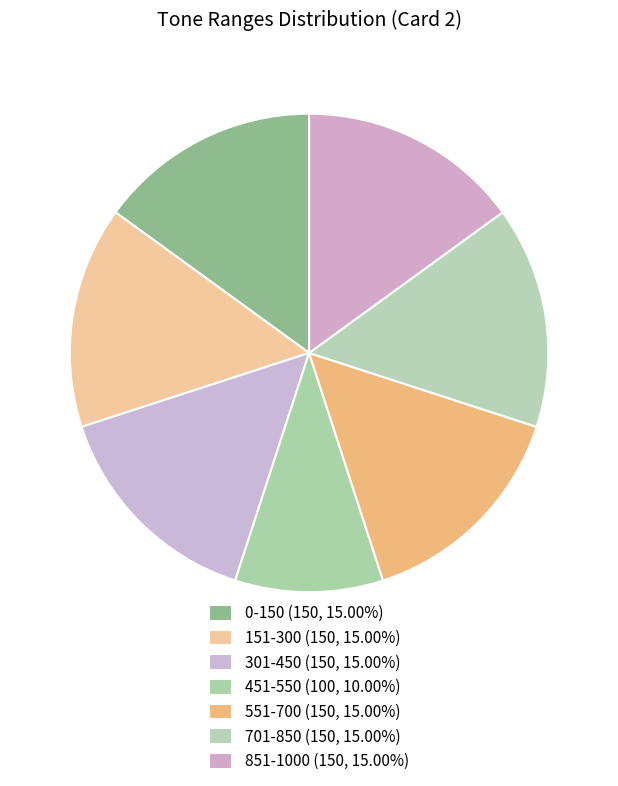

How much of the chart is everything except 701-850?

85.0%